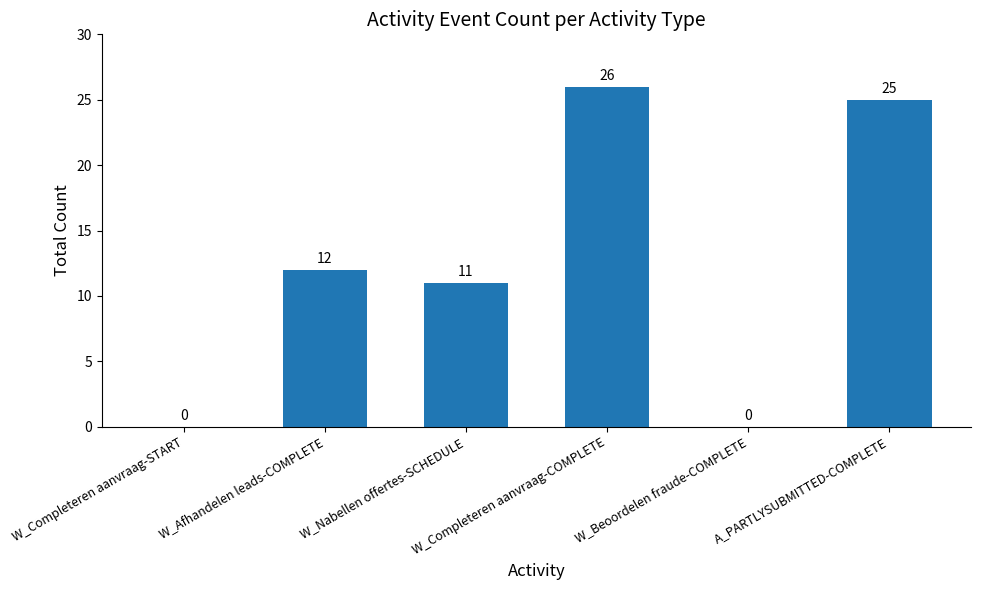

What is the maximum value shown in the chart?

26